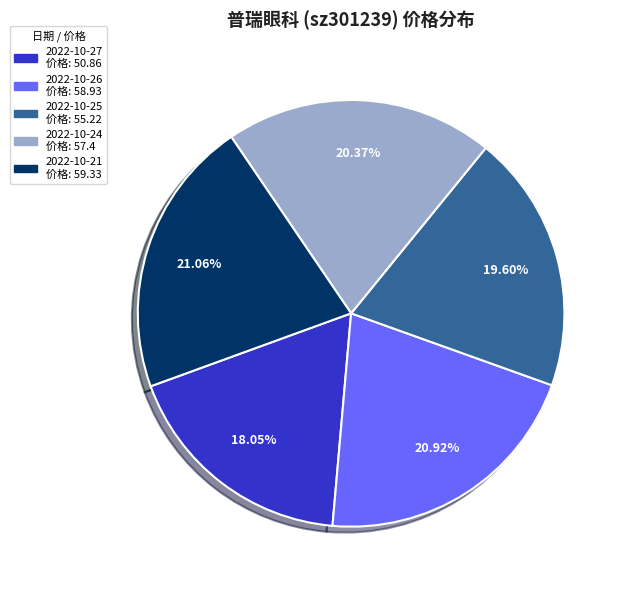

Is there a majority slice in this chart?

No